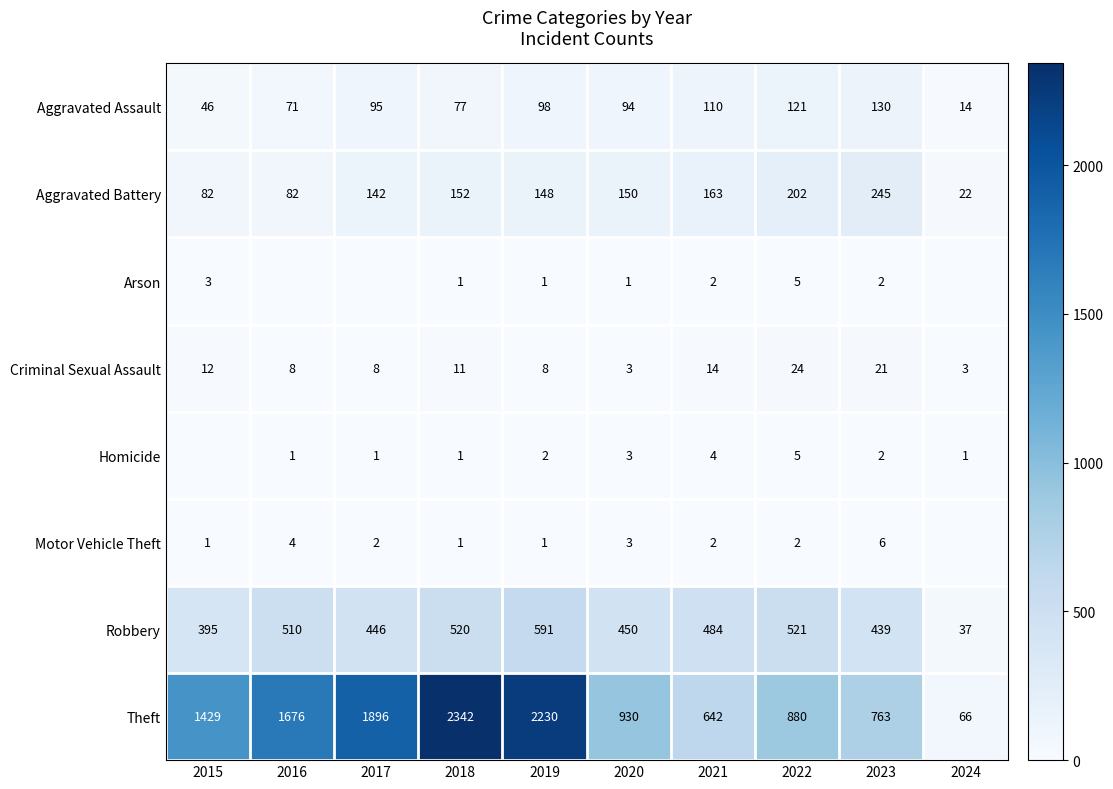

Is it true that Robbery equals 22 at 2024?

False